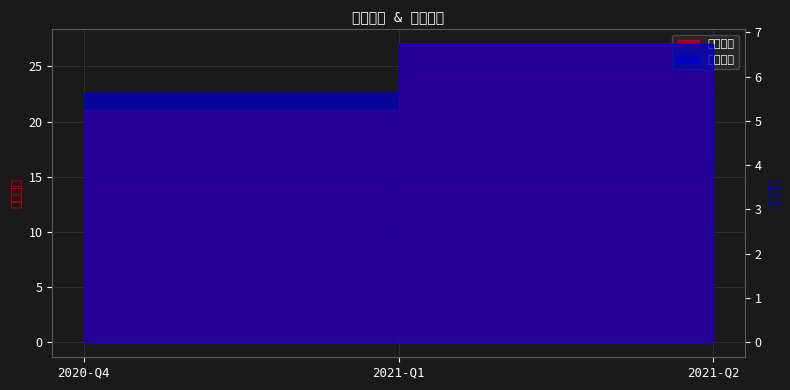

What is the label of the 1st point from the right?

2021-Q2